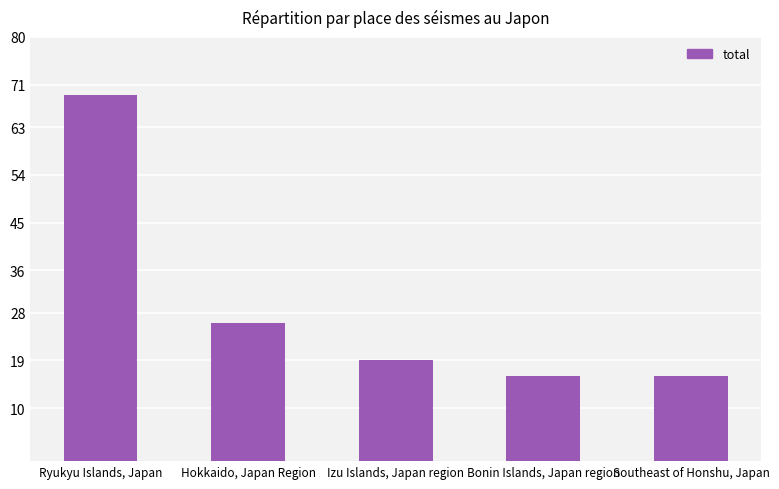

What is the difference between the maximum and minimum values?

53